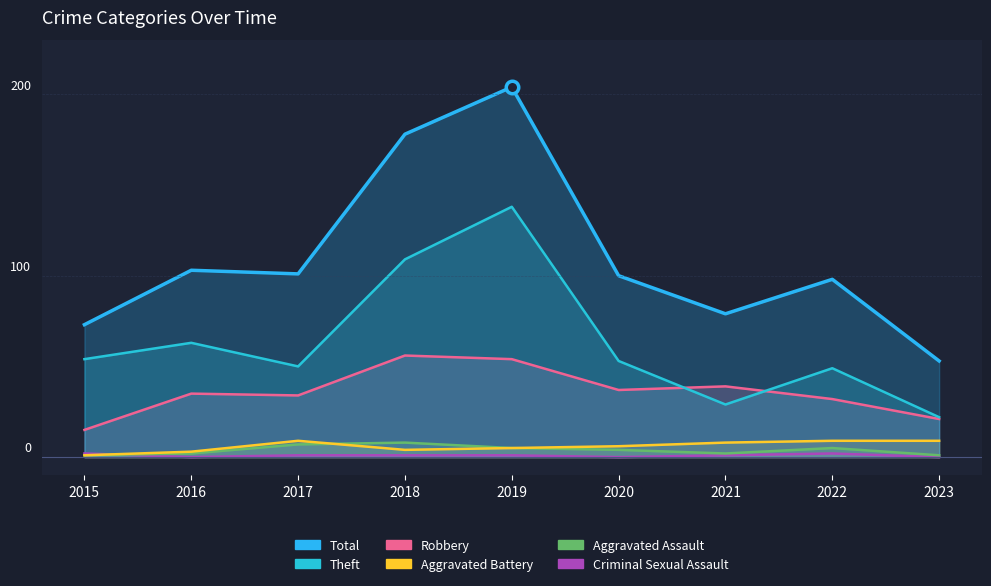

What value does the Theft series have at 2020?

53